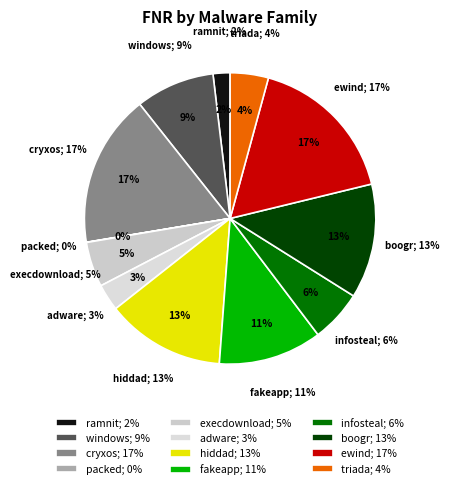

How many slices are in this pie chart?

12